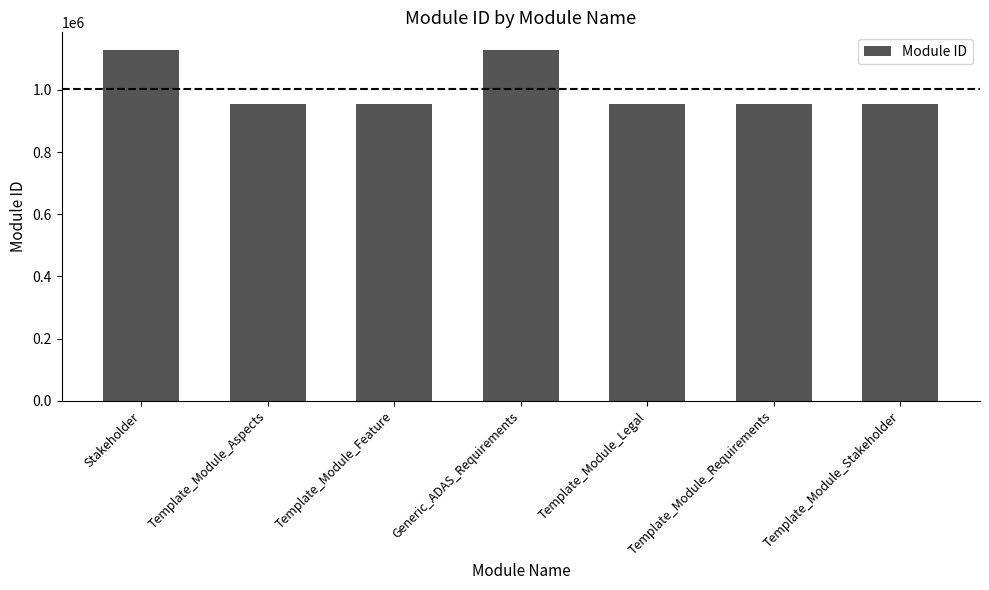

How many bars are there in total?

7